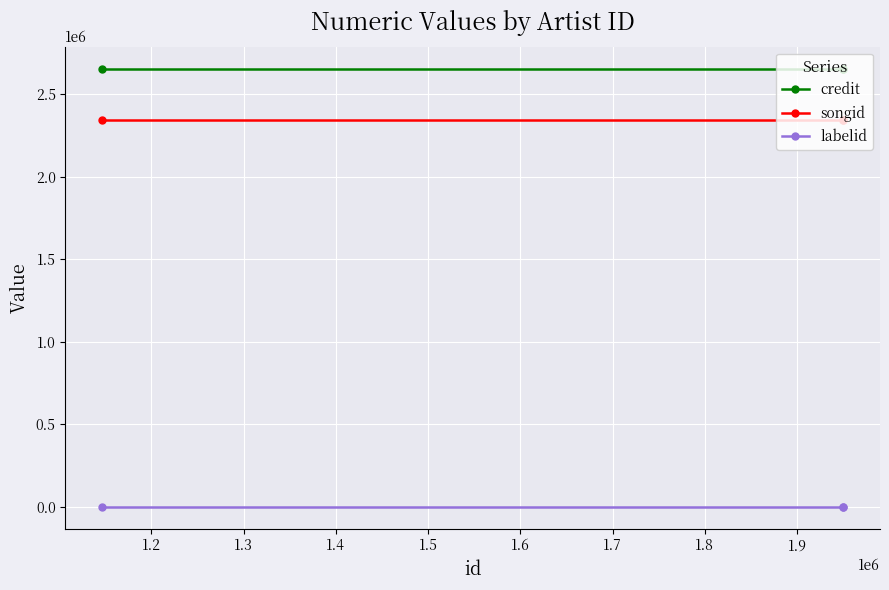

Which series has the largest total across all categories?

credit